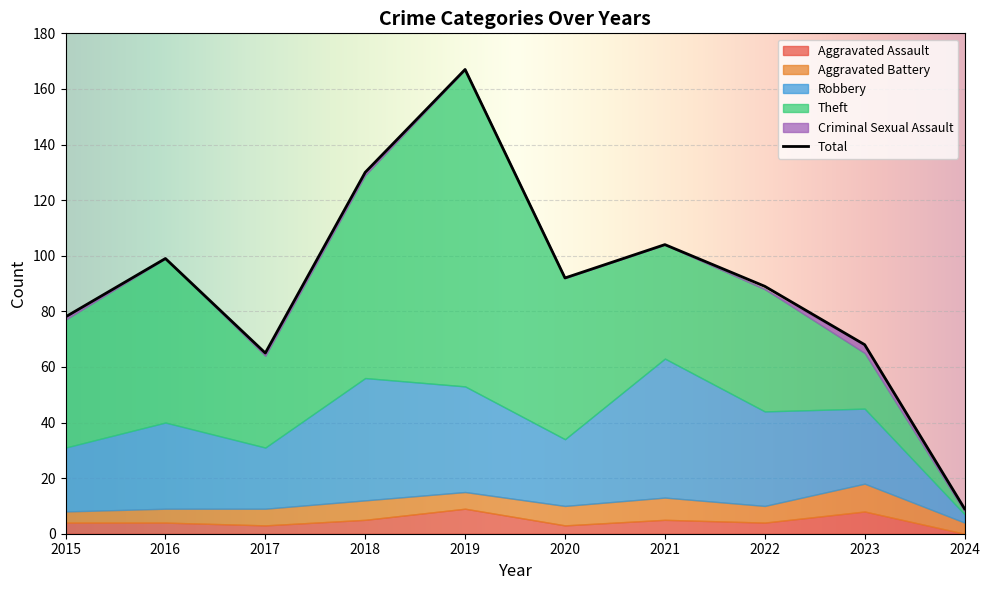

Is the value of Aggravated Assault at 2017 greater than the value of Total at 2019?

No